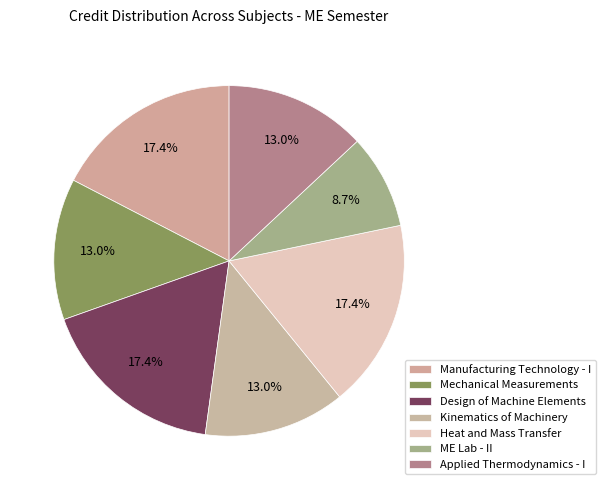

How many slices are in this pie chart?

7